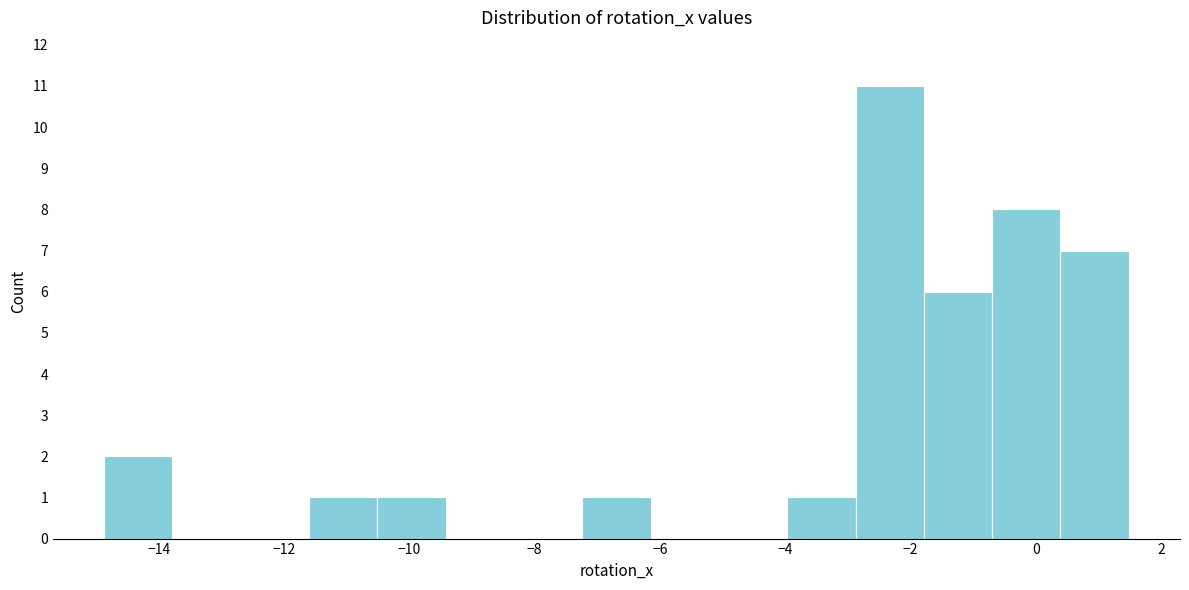

Reading left to right, transcribe this chart: for each bar, give the range it covers on the x-axis and its height. Neither the bar edges nor the heights are printed on the chart, so give them approximately, as read against the axes.

-14.8 to -13.8: 2
-13.8 to -12.6: 0
-12.6 to -11.6: 0
-11.6 to -10.6: 1
-10.6 to -9.4: 1
-9.4 to -8.4: 0
-8.4 to -7.2: 0
-7.2 to -6.2: 1
-6.2 to -5.0: 0
-5.0 to -4.0: 0
-4.0 to -2.8: 1
-2.8 to -1.8: 11
-1.8 to -0.6: 6
-0.6 to 0.4: 8
0.4 to 1.4: 7